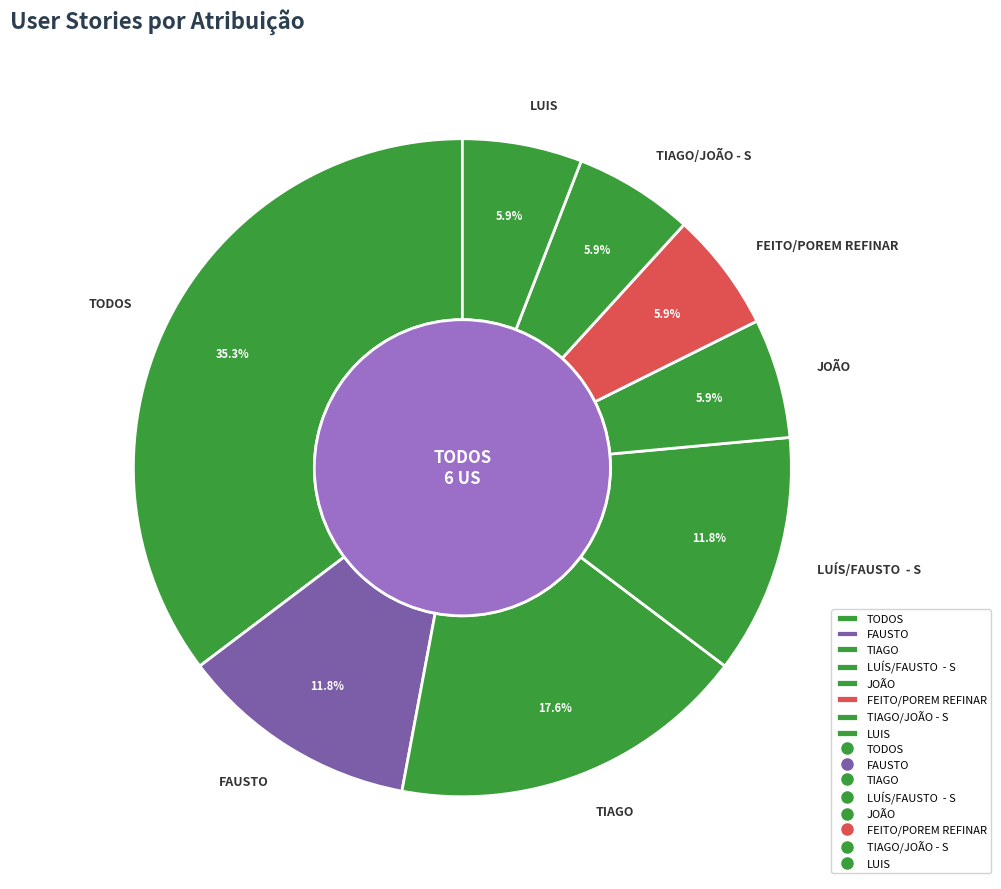

True or false: TIAGO/JOÃO - S accounts for 6% of the total.

True